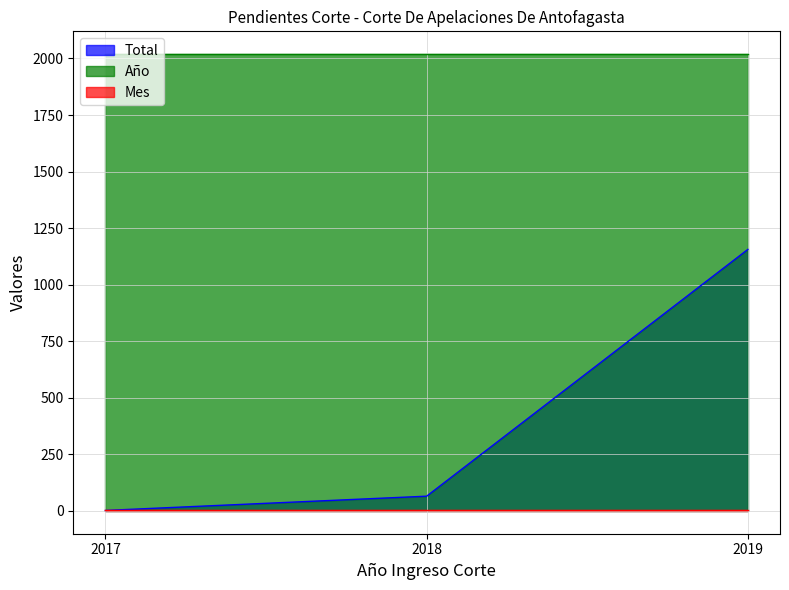

What is the maximum value shown in the chart?

2019